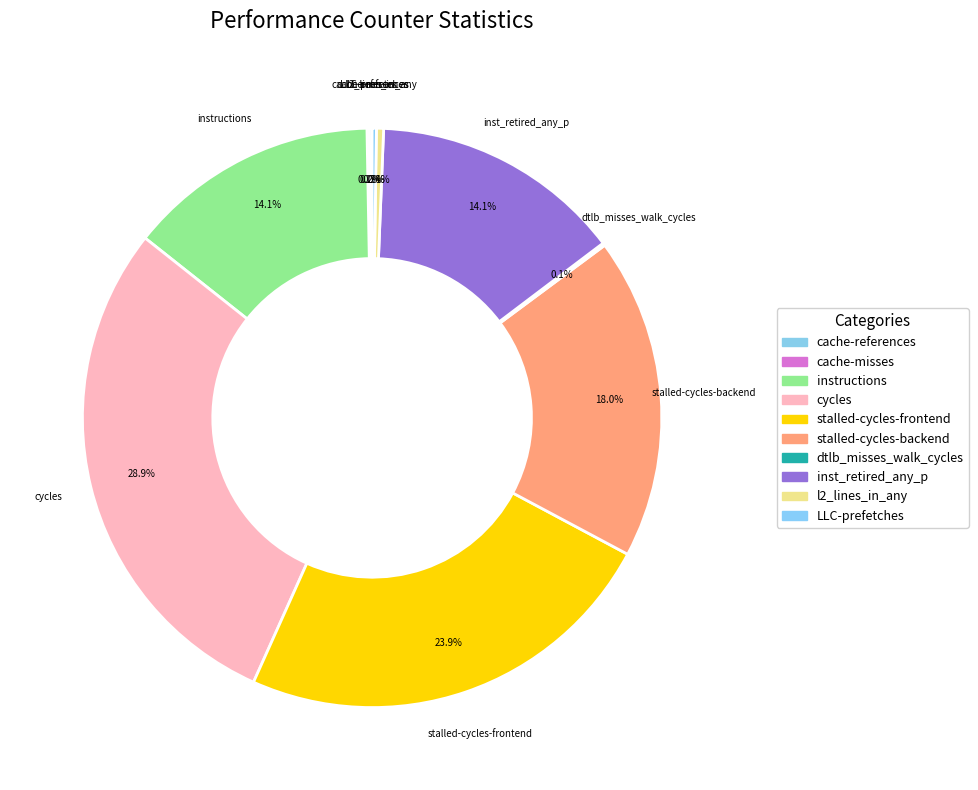

Does cycles account for over 50% of the chart?

No